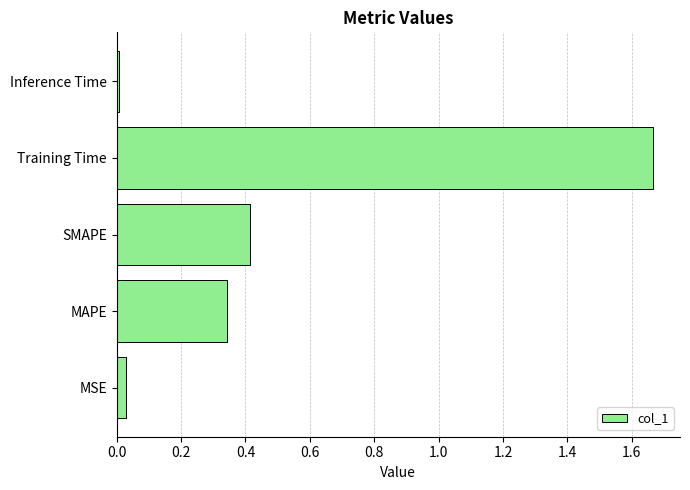

What is the sum of all values?

2.5